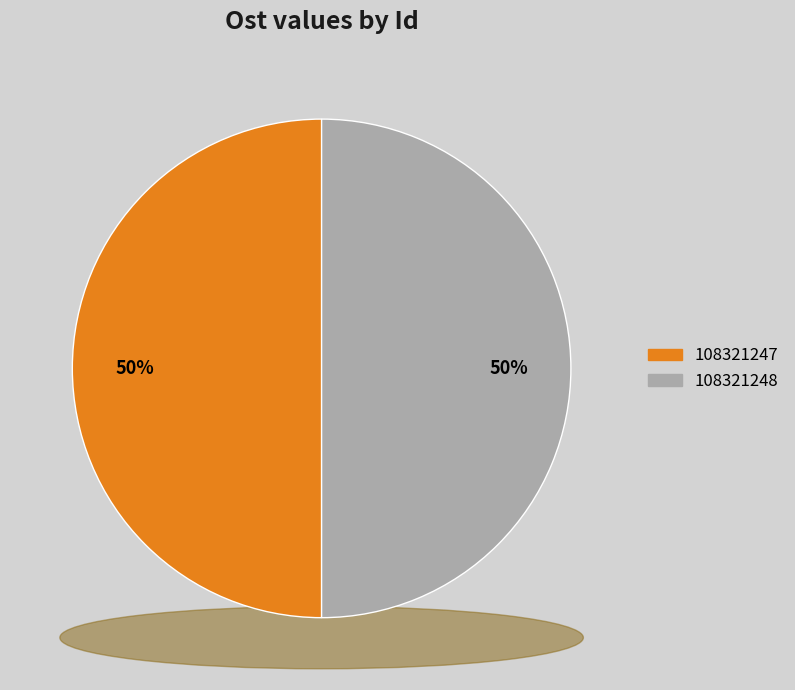

Between 108321247 and 108321248, which is larger?

108321248